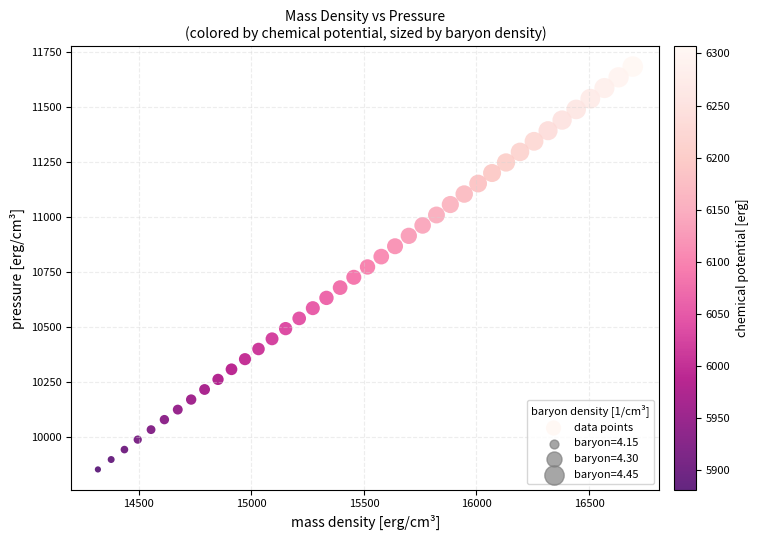

What is the range of X values (max minus min)?

2376.8